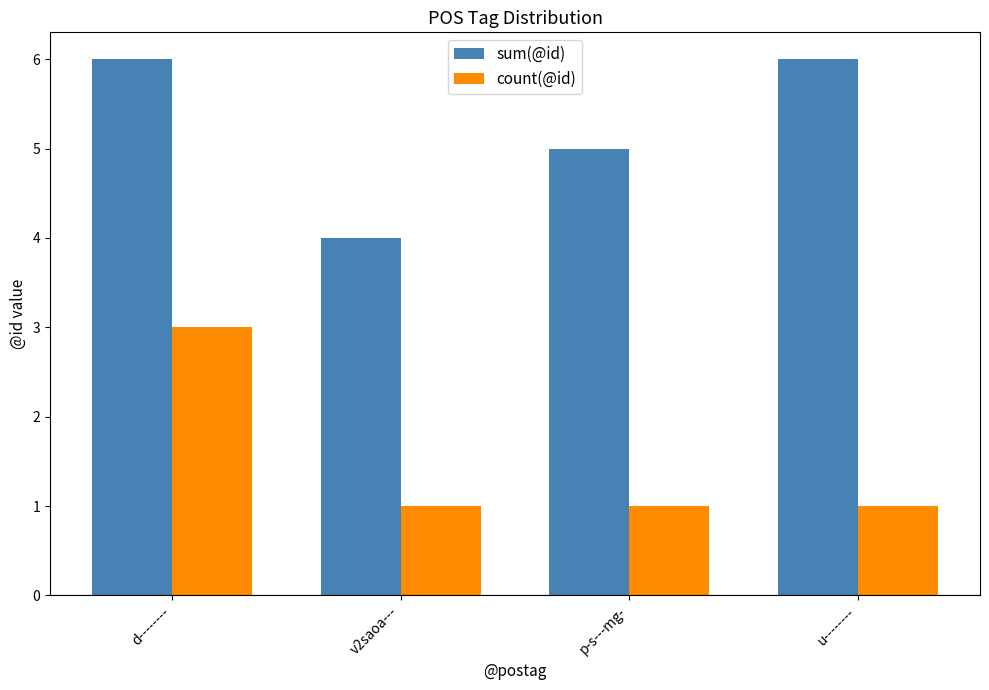

The value of sum(@id) at u-------- is 6. True or false?

True